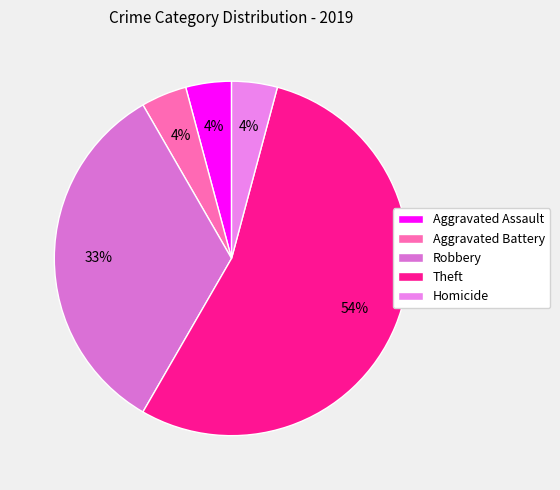

What is the ratio of the value at Aggravated Assault to the value at Theft?

0.1